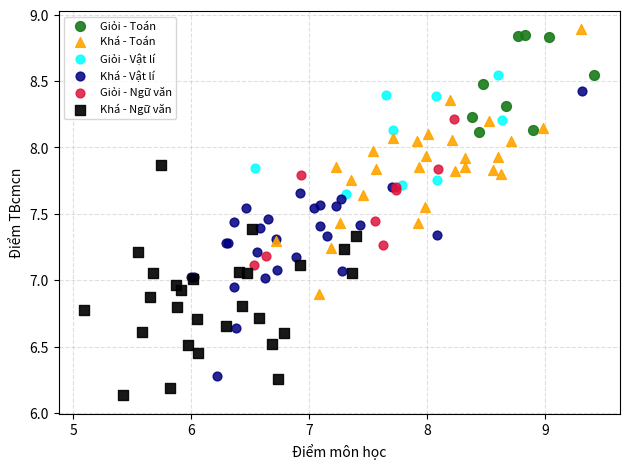

What are all the series names shown in the legend?

Giỏi - Toán, Khá - Toán, Giỏi - Vật lí, Khá - Vật lí, Giỏi - Ngữ văn, Khá - Ngữ văn